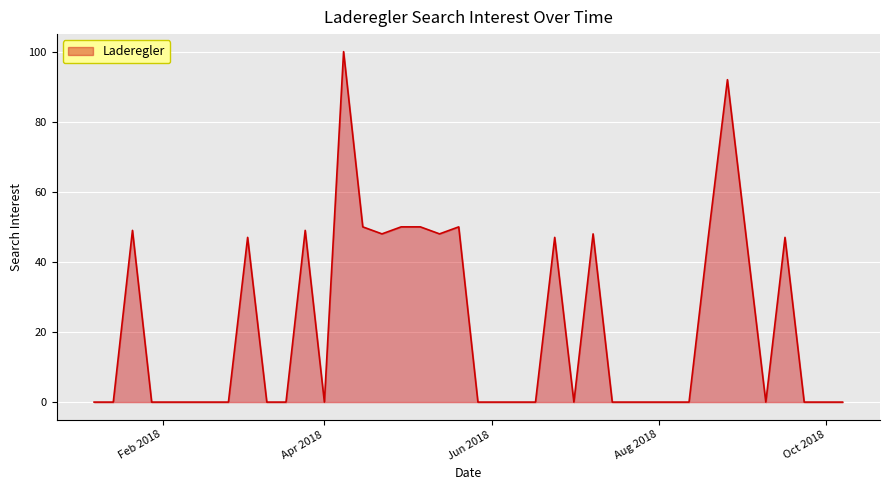

What is the difference between the maximum and minimum values?

100